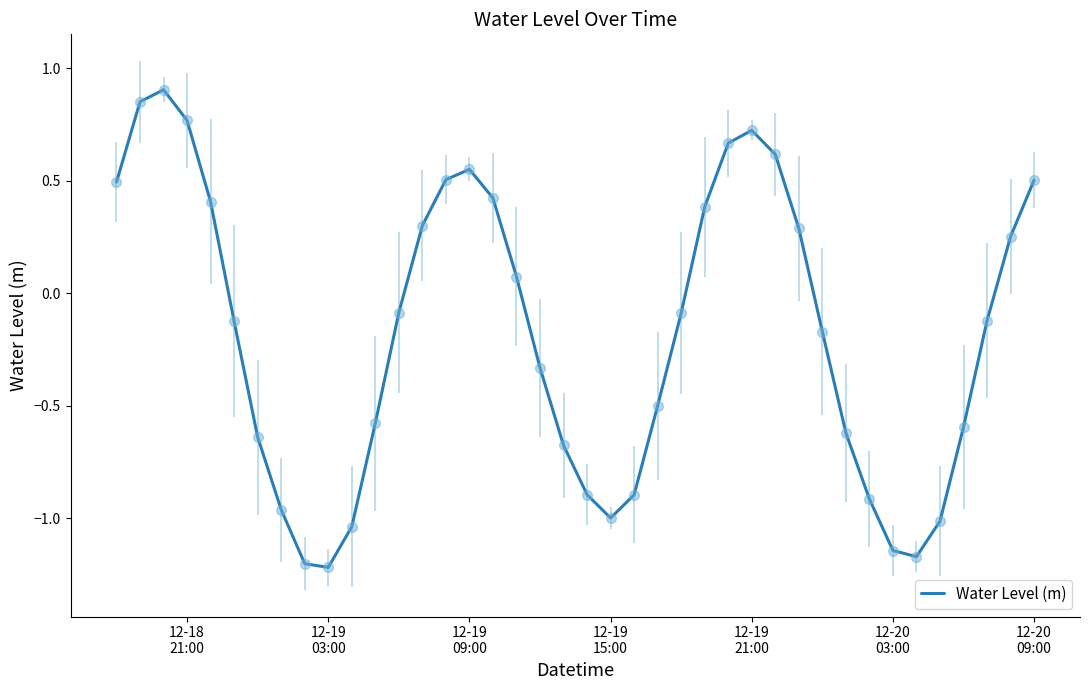

What is the difference between the maximum and minimum values?

2.1